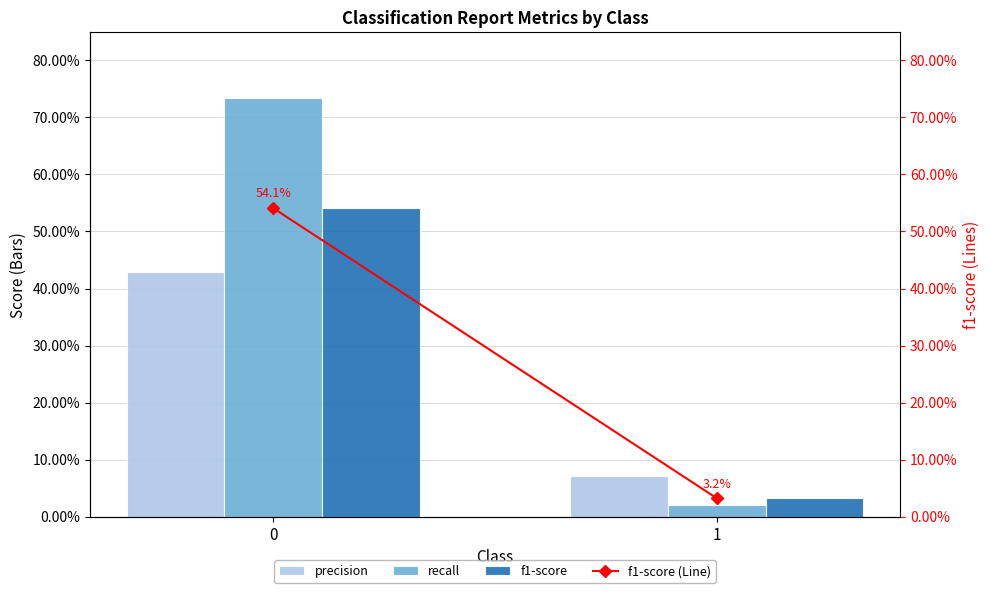

What is the total value across all series at 0?

2.2